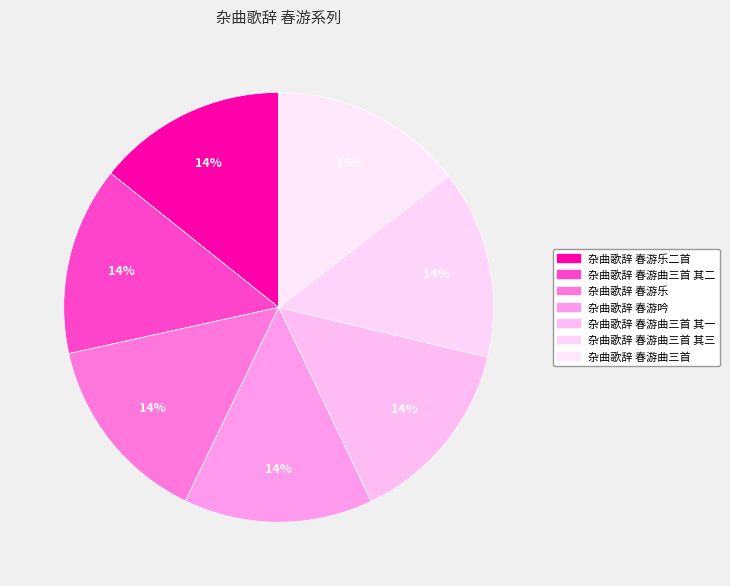

Is there a majority slice in this chart?

No